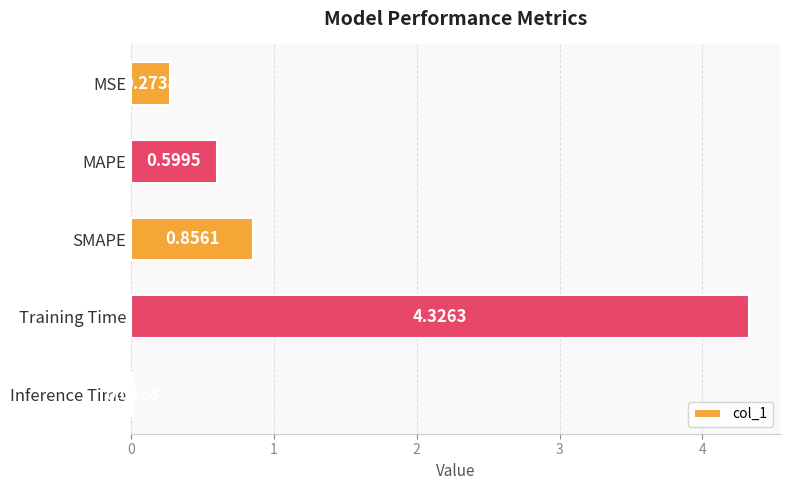

What is the difference between the values at Training Time and MSE?

4.1